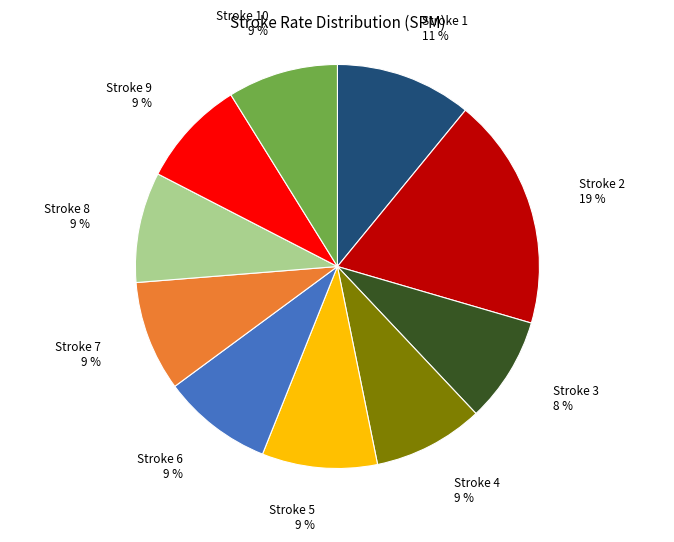

The Stroke 2 slice represents 19% of the pie. True or false?

True